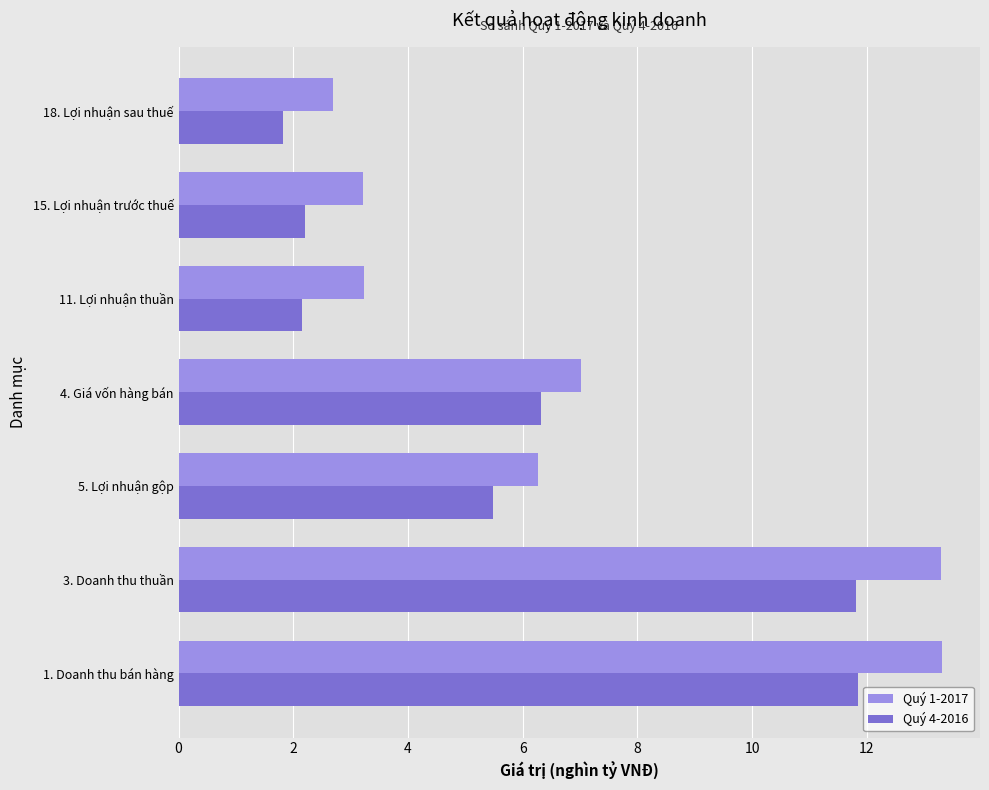

Which series has the largest total across all categories?

Quý 1-2017